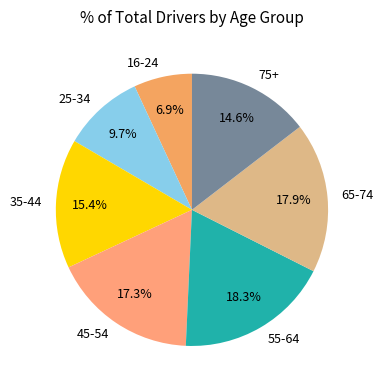

How many slices are in this pie chart?

7